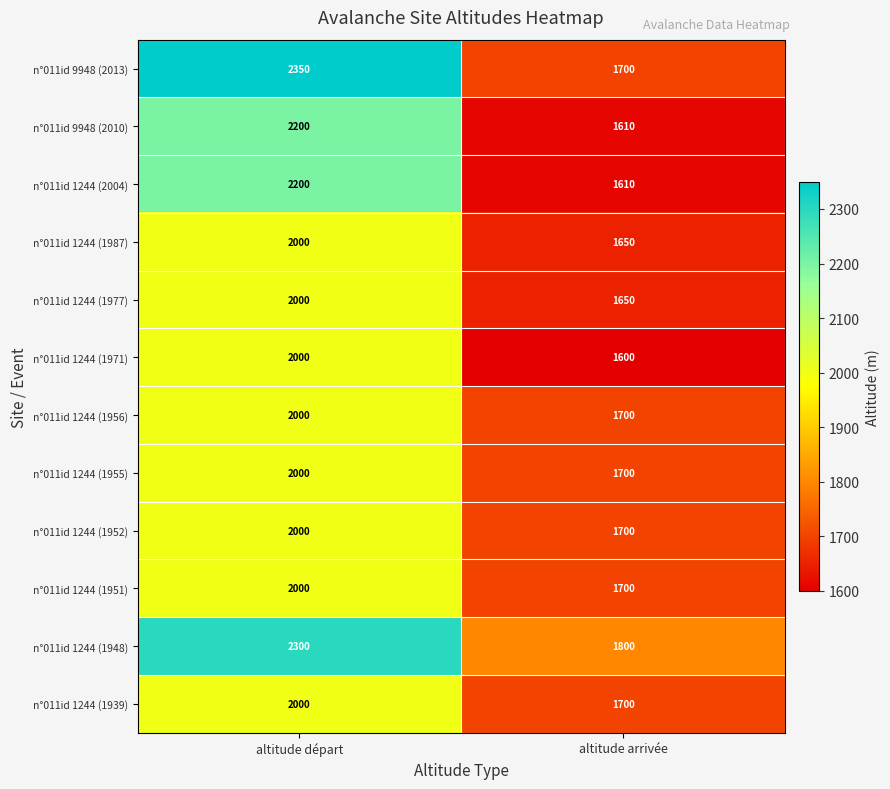

Reading right to left, extract all data points from this chart.

n°011id 9948 (2013): 1700	2350
n°011id 9948 (2010): 1610	2200
n°011id 1244 (2004): 1610	2200
n°011id 1244 (1987): 1650	2000
n°011id 1244 (1977): 1650	2000
n°011id 1244 (1971): 1600	2000
n°011id 1244 (1956): 1700	2000
n°011id 1244 (1955): 1700	2000
n°011id 1244 (1952): 1700	2000
n°011id 1244 (1951): 1700	2000
n°011id 1244 (1948): 1800	2300
n°011id 1244 (1939): 1700	2000